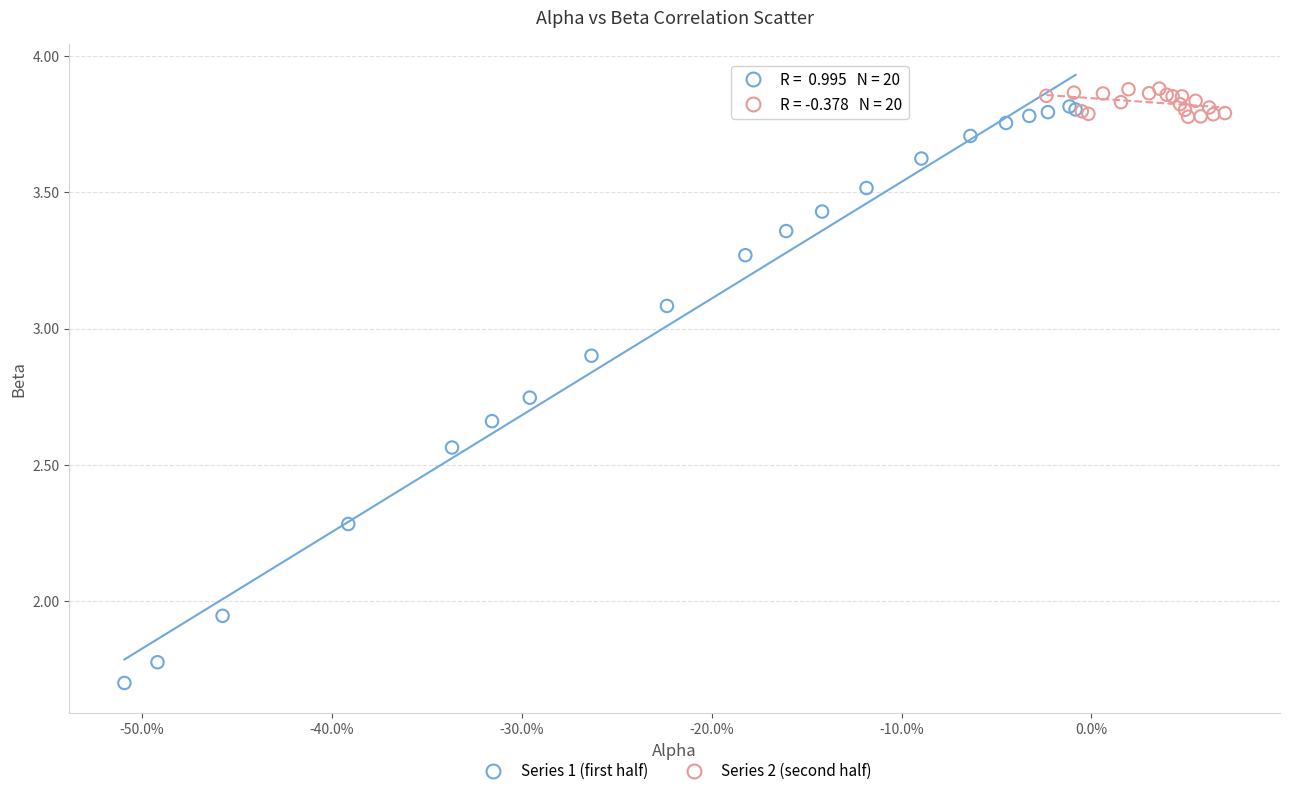

Which series reaches the maximum Y coordinate?

Series 2 (second half)